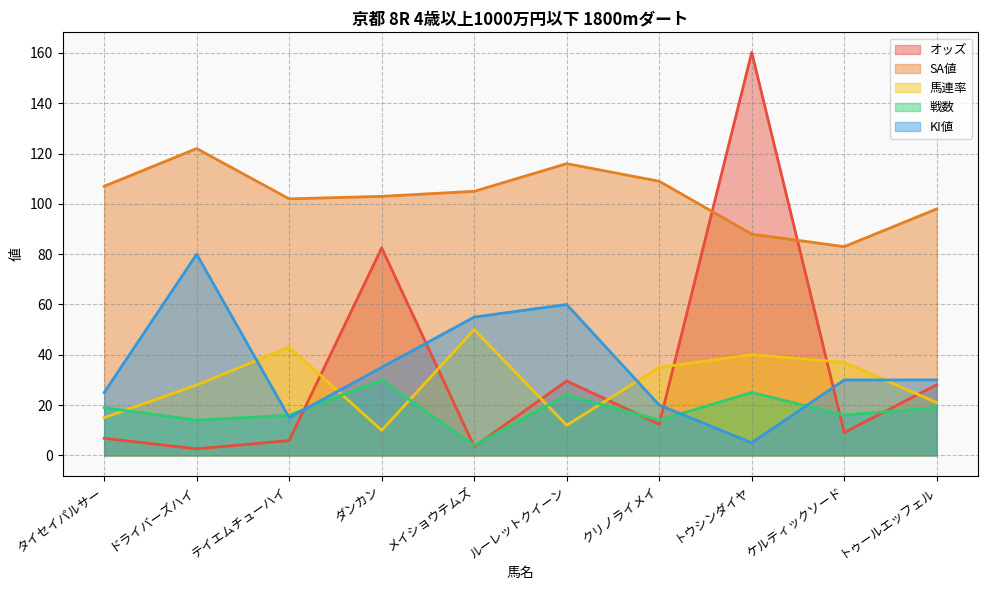

Reading left to right, extract all data points from this chart.

オッズ: タイセイパルサー=6.8	ドライバーズハイ=2.6	テイエムチューハイ=5.9	ダンカン=82.5	メイショウテムズ=3.5	ルーレットクイーン=29.6	クリノライメイ=12.4	トウシンダイヤ=160.2	ケルティックソード=9.1	トゥールエッフェル=28.1
SA値: タイセイパルサー=107.0	ドライバーズハイ=122.0	テイエムチューハイ=102.0	ダンカン=103.0	メイショウテムズ=105.0	ルーレットクイーン=116.0	クリノライメイ=109.0	トウシンダイヤ=88.0	ケルティックソード=83.0	トゥールエッフェル=98.0
馬連率: タイセイパルサー=15.0	ドライバーズハイ=28.0	テイエムチューハイ=43.0	ダンカン=10.0	メイショウテムズ=50.0	ルーレットクイーン=12.0	クリノライメイ=35.0	トウシンダイヤ=40.0	ケルティックソード=37.0	トゥールエッフェル=21.0
戦数: タイセイパルサー=19.0	ドライバーズハイ=14.0	テイエムチューハイ=16.0	ダンカン=30.0	メイショウテムズ=4.0	ルーレットクイーン=24.0	クリノライメイ=14.0	トウシンダイヤ=25.0	ケルティックソード=16.0	トゥールエッフェル=19.0
KI値: タイセイパルサー=25.0	ドライバーズハイ=80.0	テイエムチューハイ=15.0	ダンカン=35.0	メイショウテムズ=55.0	ルーレットクイーン=60.0	クリノライメイ=20.0	トウシンダイヤ=5.0	ケルティックソード=30.0	トゥールエッフェル=30.0